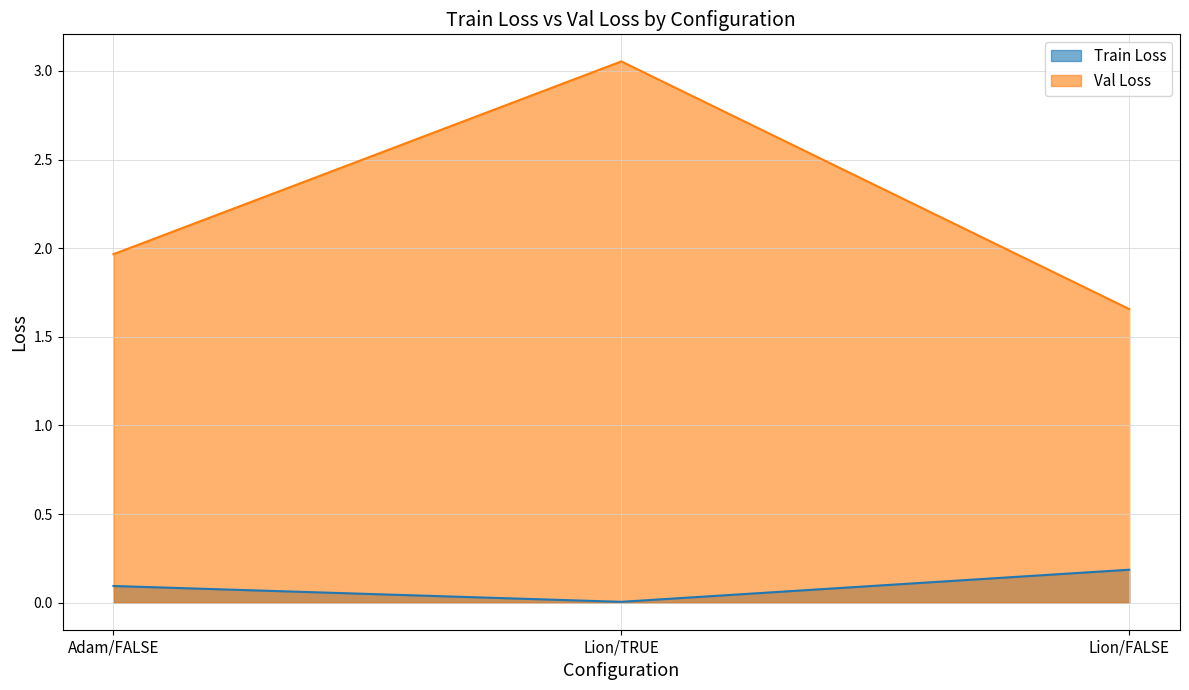

At which category does the chart reach its minimum across all series?

Lion/TRUE